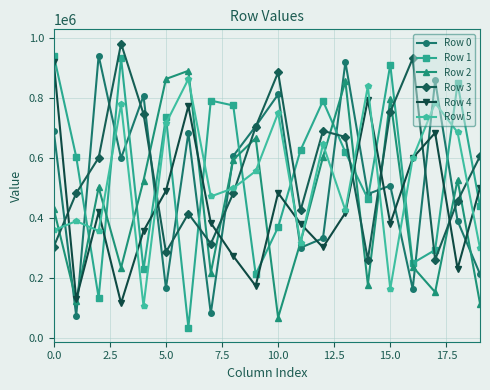

What is the value of the Row 4 point at the 1st from the left?

918258